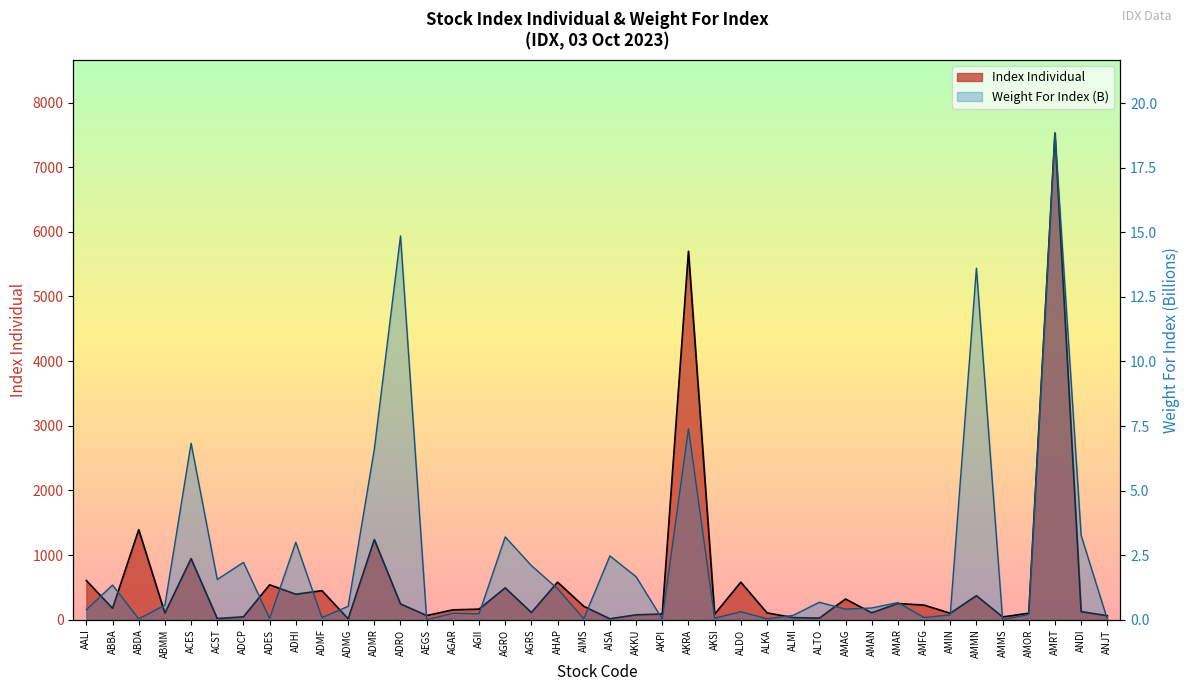

What is the total value across all series at AGII?

163.8